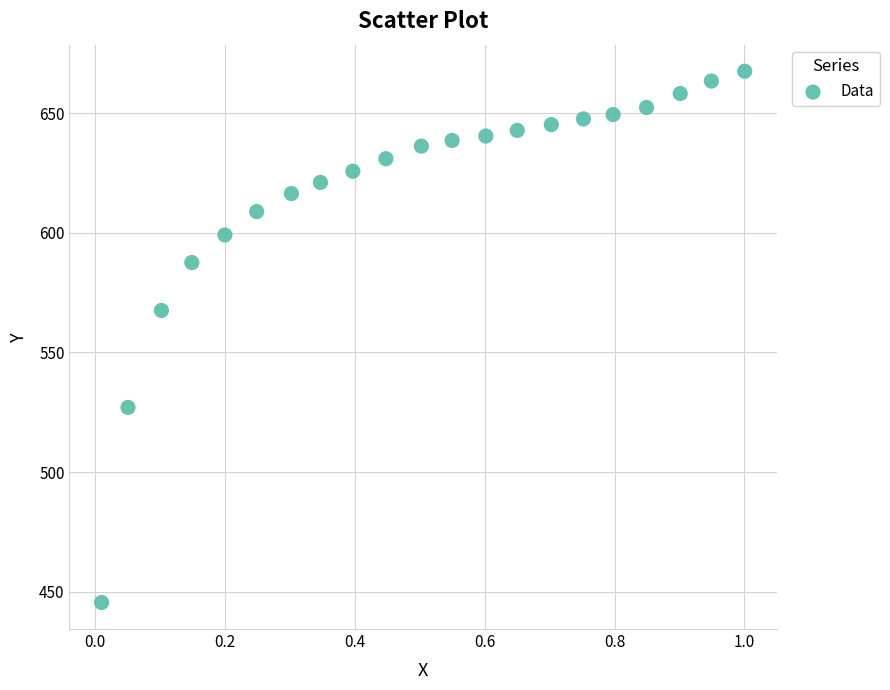

What Y value in the scatter plot is closest to 556?

567.6